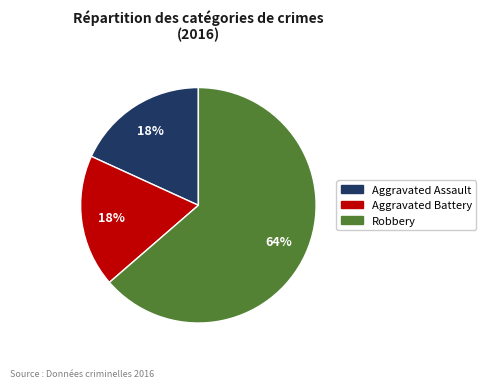

Is it true that Aggravated Battery is 18% of the pie?

True